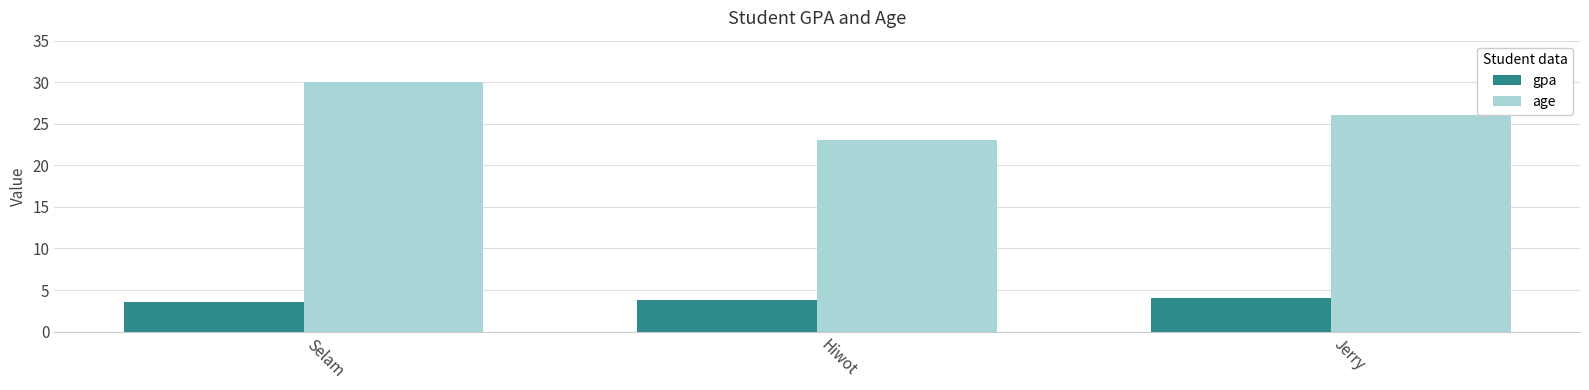

Which category has the lowest value in the gpa series?

Selam